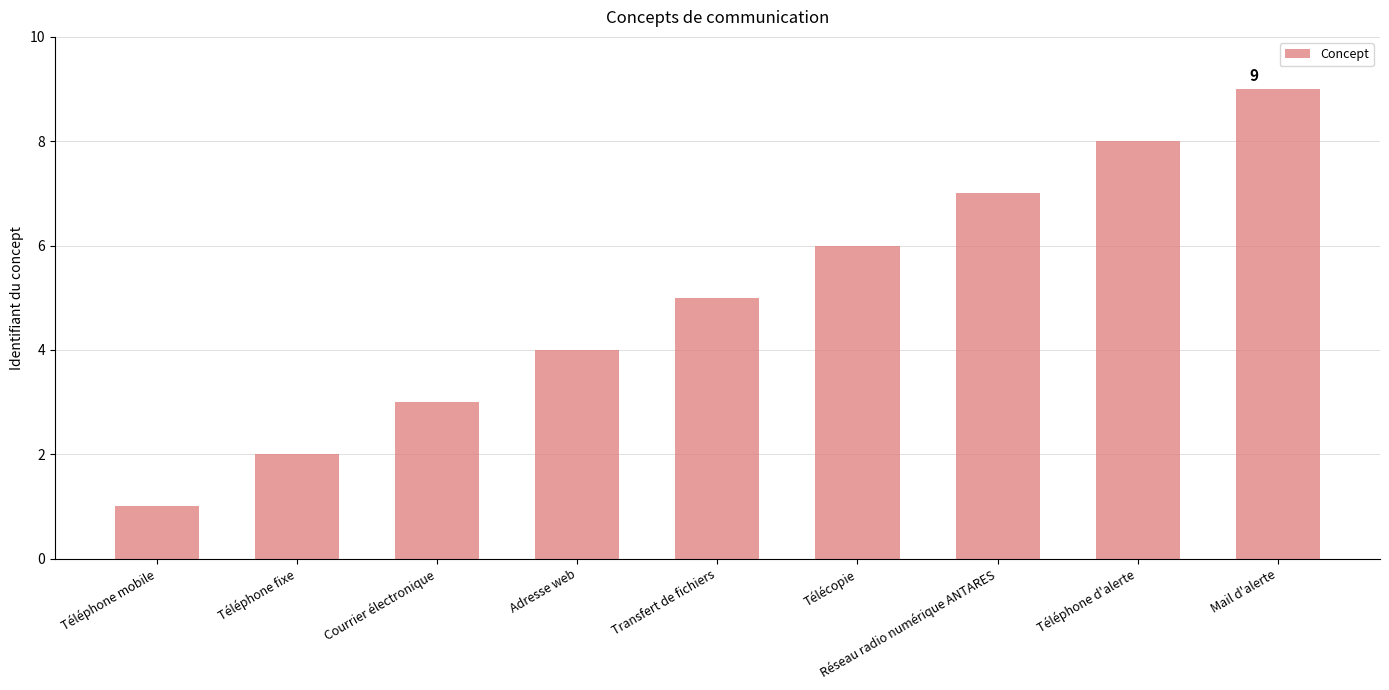

What is the approximate value at Télécopie?

6